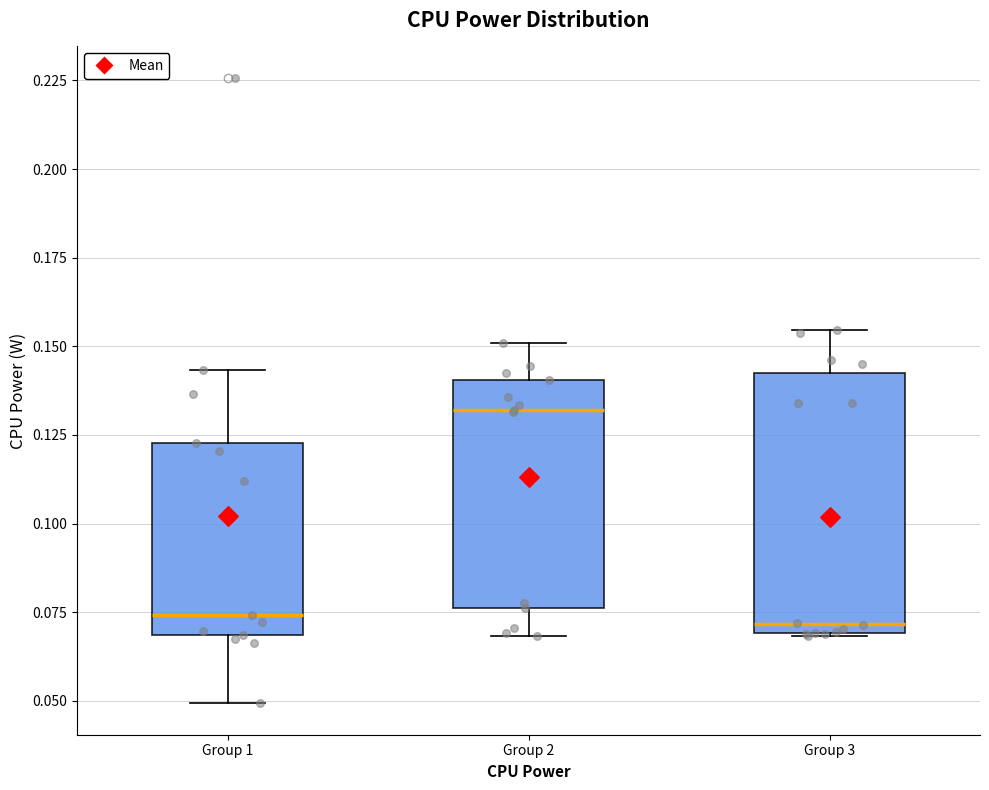

Where does the median line of the box for Group 2 sit on the y-axis? The values are not printed on the chart, so give them approximately, as read against the axis.

0.130